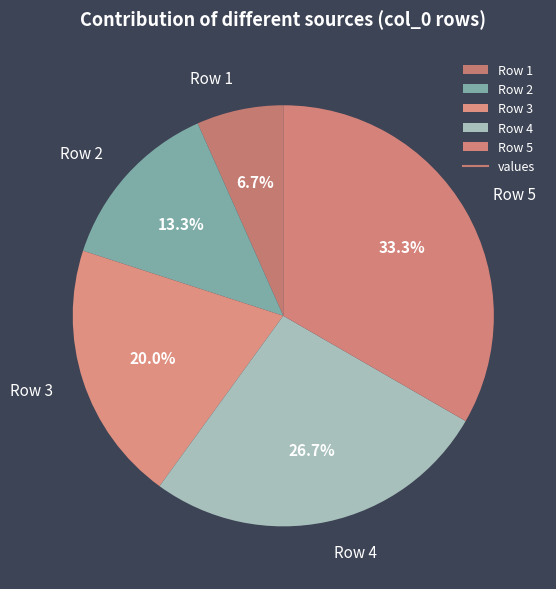

True or false: Row 3 accounts for 20% of the total.

True